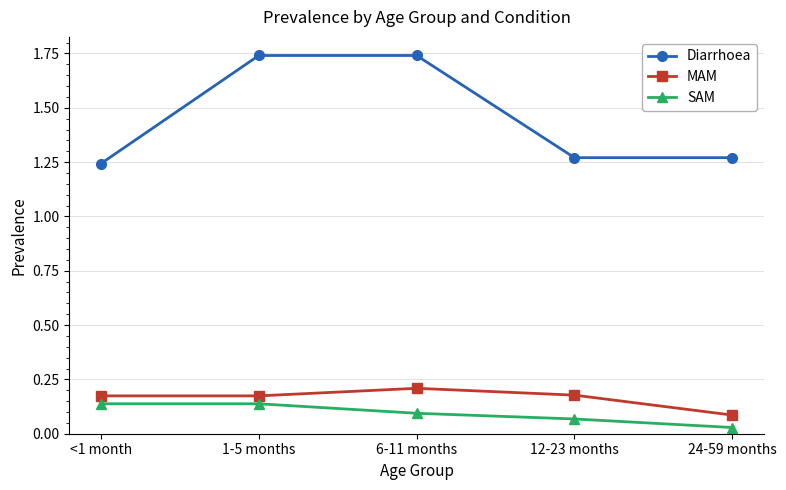

What is the label of the 4th point from the left?

12-23 months